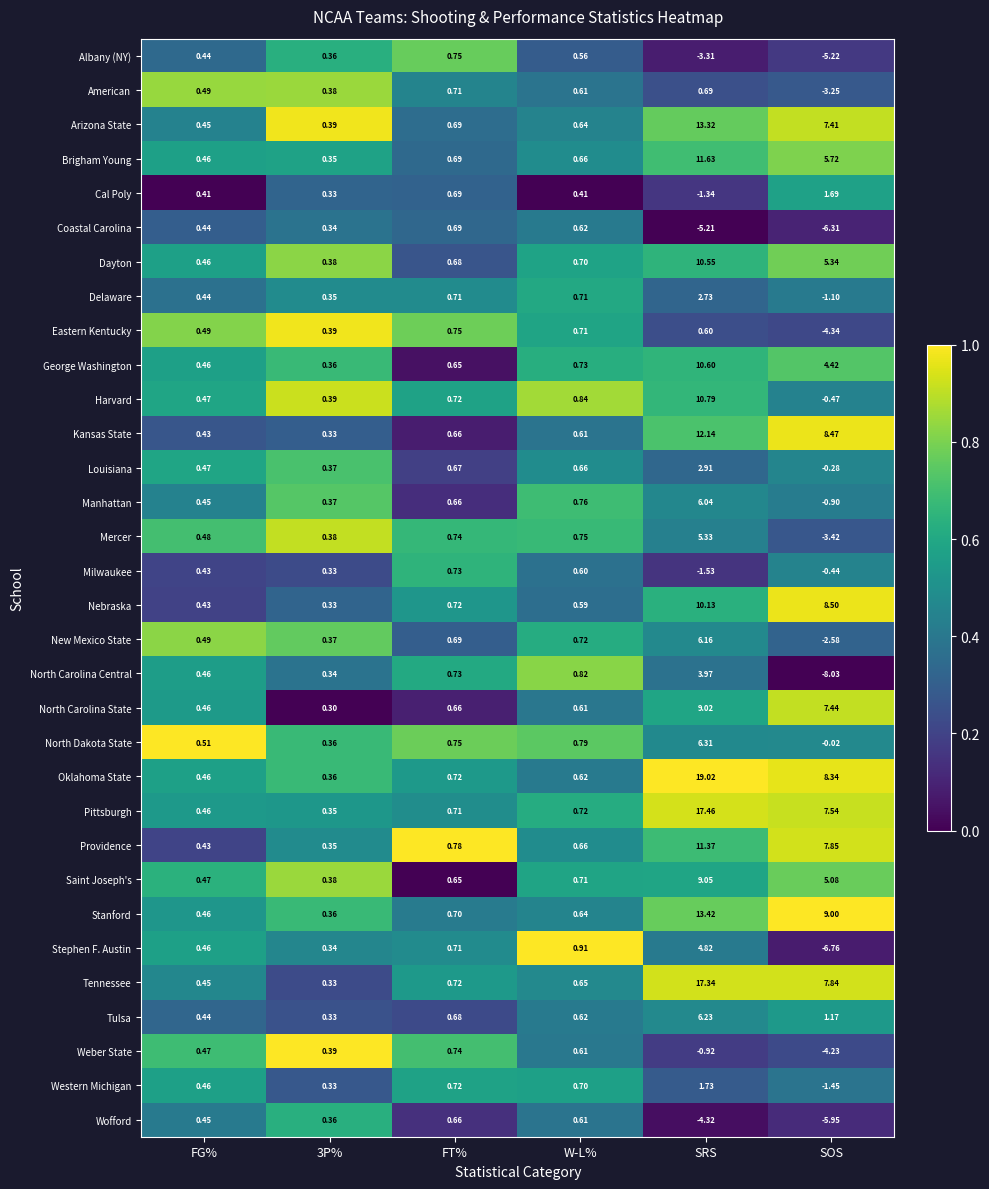

Where does the Delaware series first go above 0?

FG%